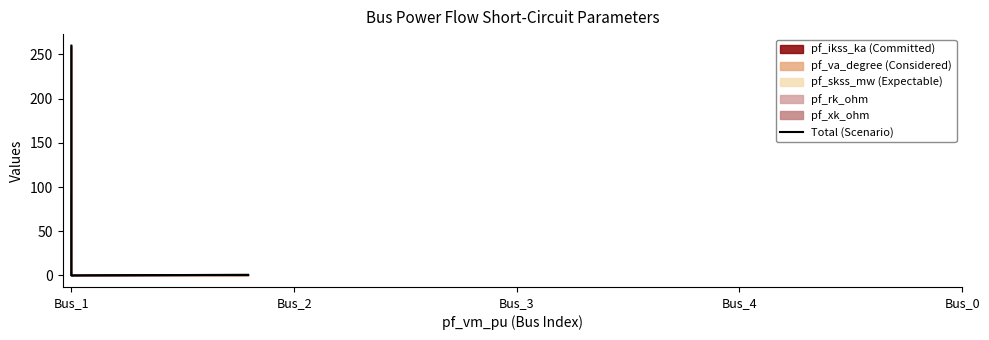

What is the change in value from Bus_3 to Bus_0?

+0.8